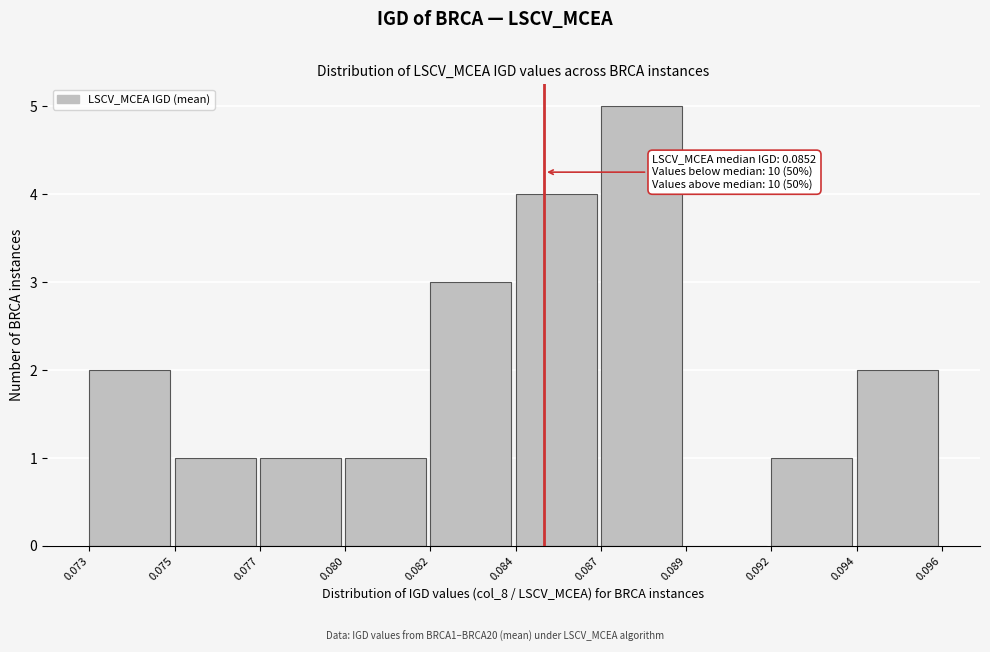

Reading left to right, what are all the values shown in this chart?

0.073=2	0.075=1	0.077=1	0.080=1	0.082=3	0.084=4	0.087=5	0.089=0	0.092=1	0.094=2